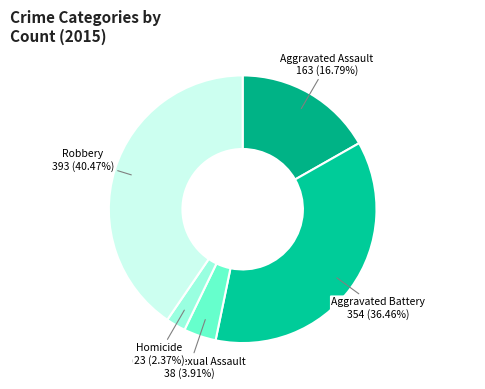

To the nearest percent, what is the average slice percentage?

20%